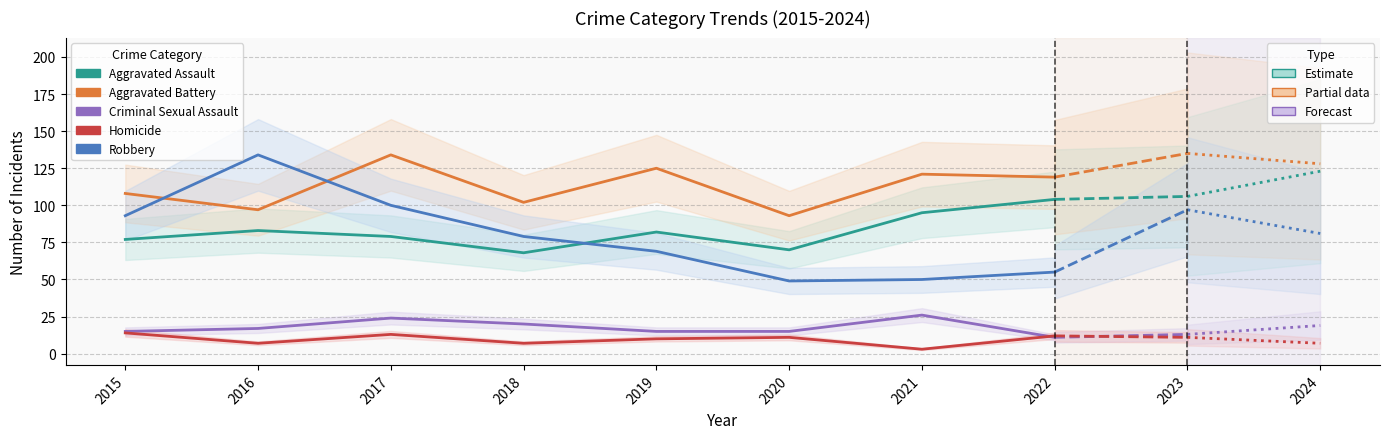

The value of Aggravated Assault at 2018 is 68. True or false?

True